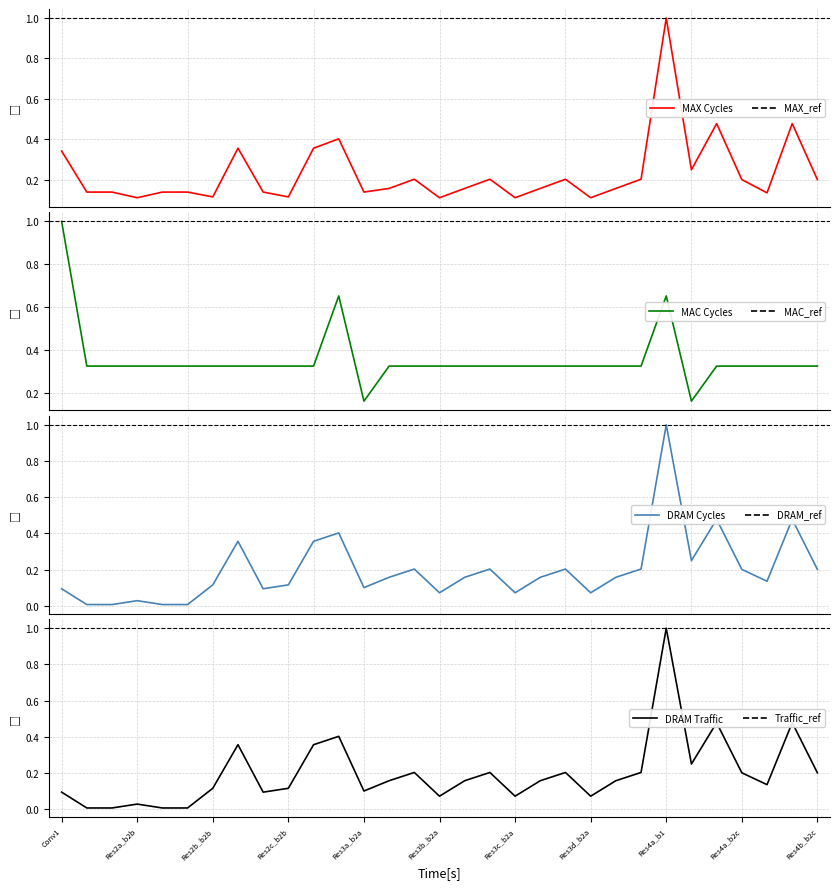

How many interior local valleys does the MAX_Cycles series have?

9